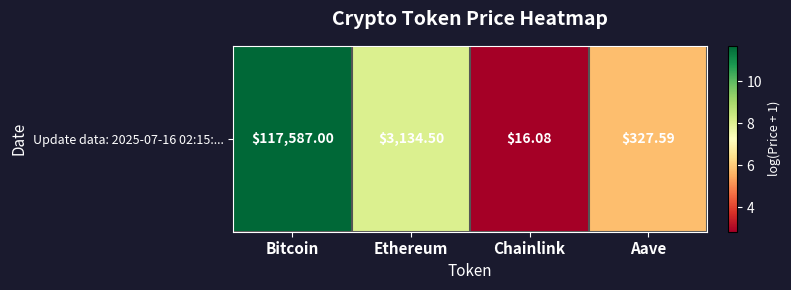

Is it true that the value at Aave is 5.8?

True